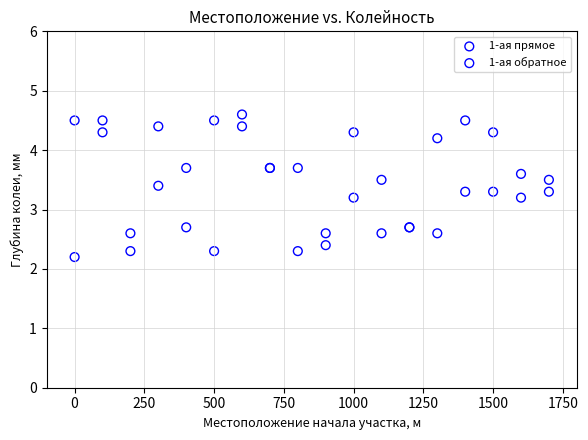

What is the X range (max minus min) for the scatter plot?

1700.0